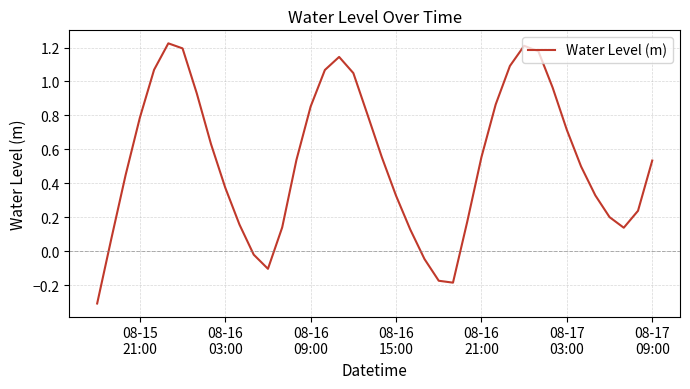

What is the smallest value displayed?

-0.3